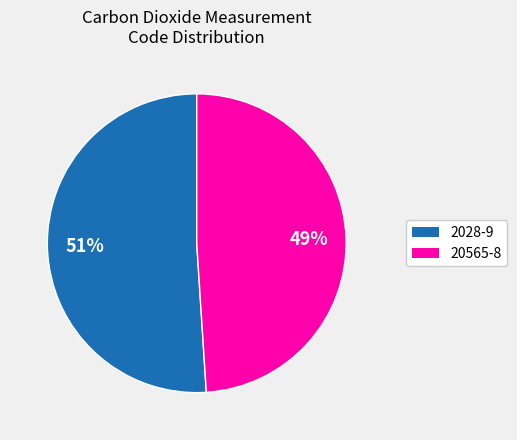

Is the sum of 2028-9 and 20565-8 greater than half?

Yes